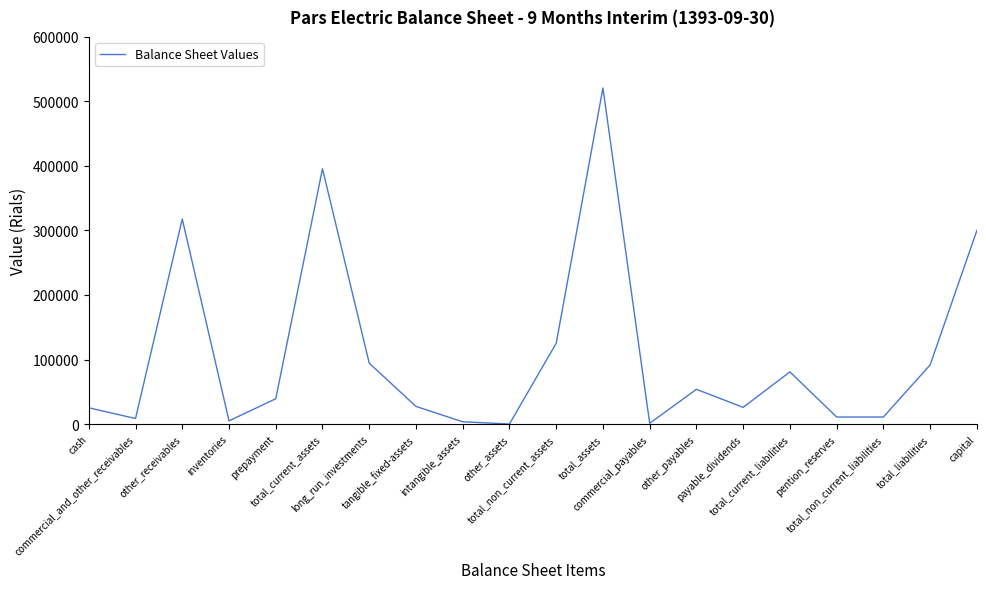

How many interior local peaks (higher than both neighbors) does the data have?

5